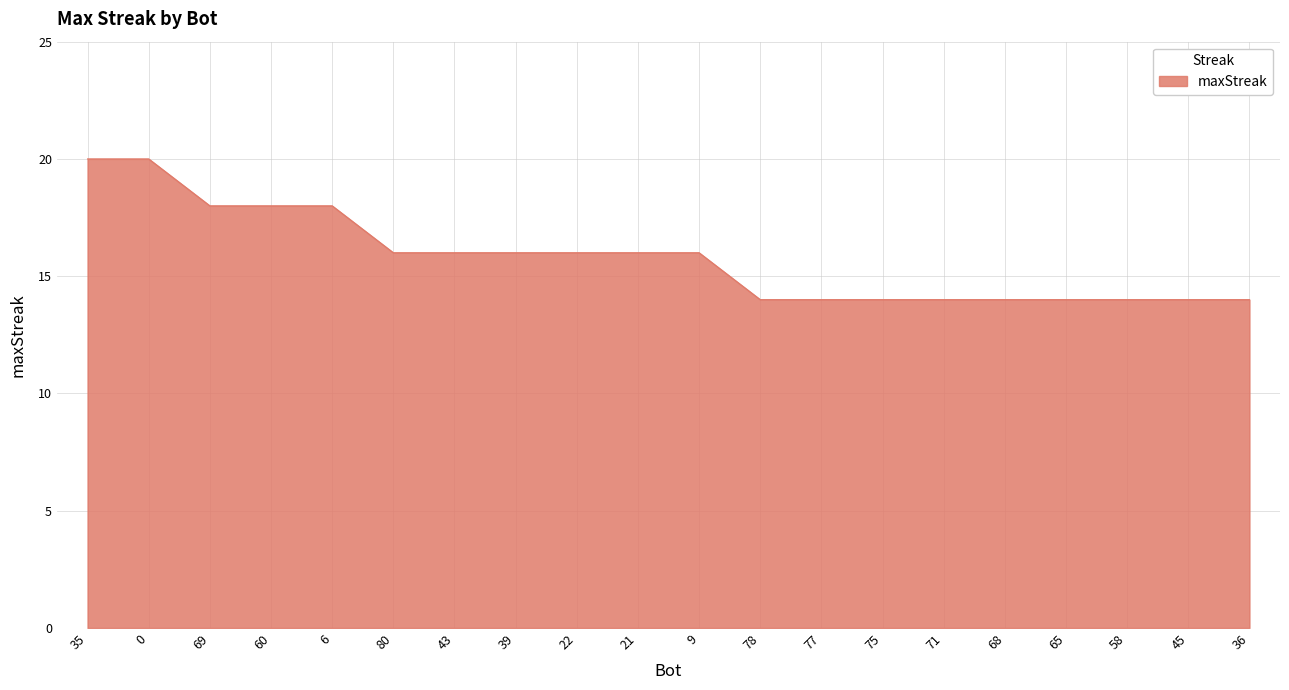

What is the minimum value shown in the chart?

14